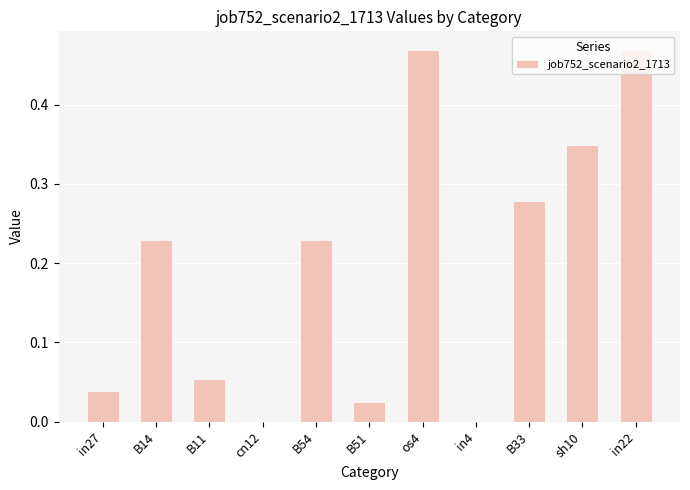

Are the bars grouped side by side (vs. stacked)?

No